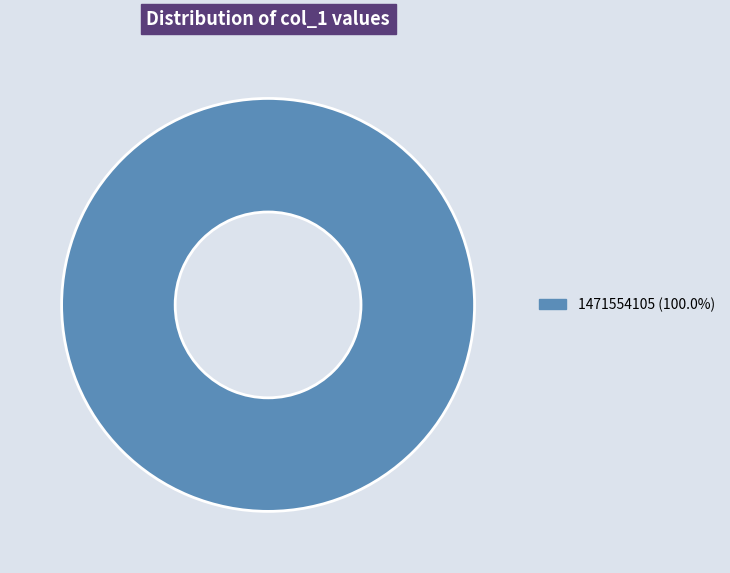

Is there a majority slice in this chart?

Yes